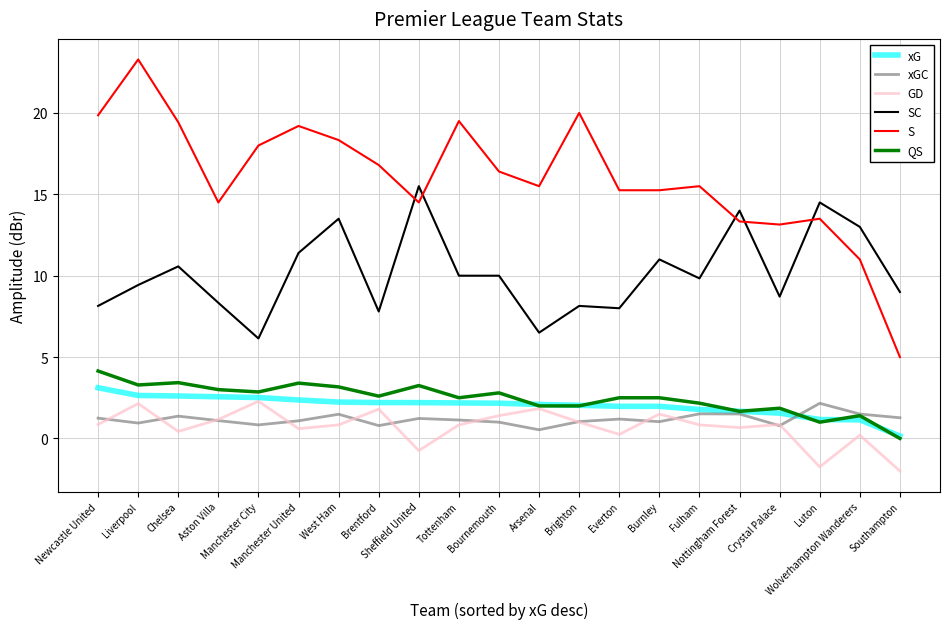

What value does the GD series have at Arsenal?

1.8